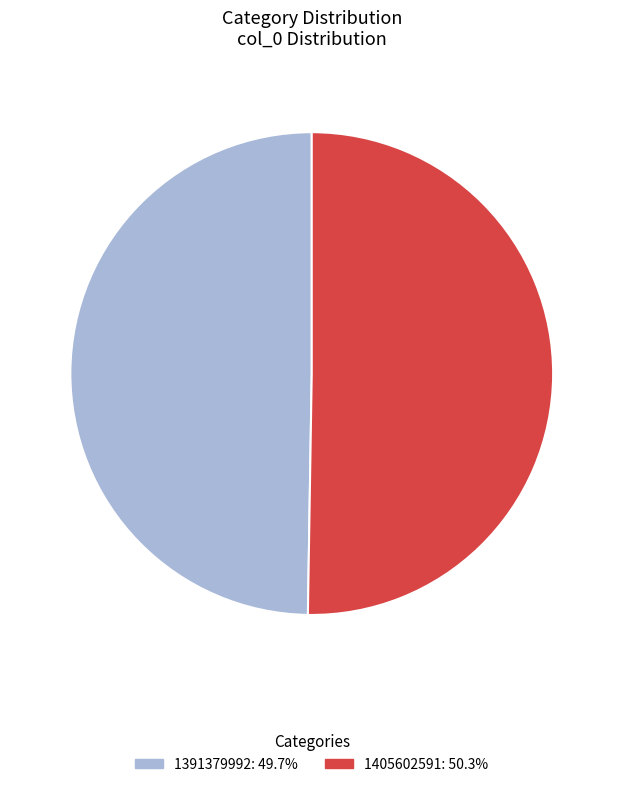

Does any single category account for the majority?

Yes